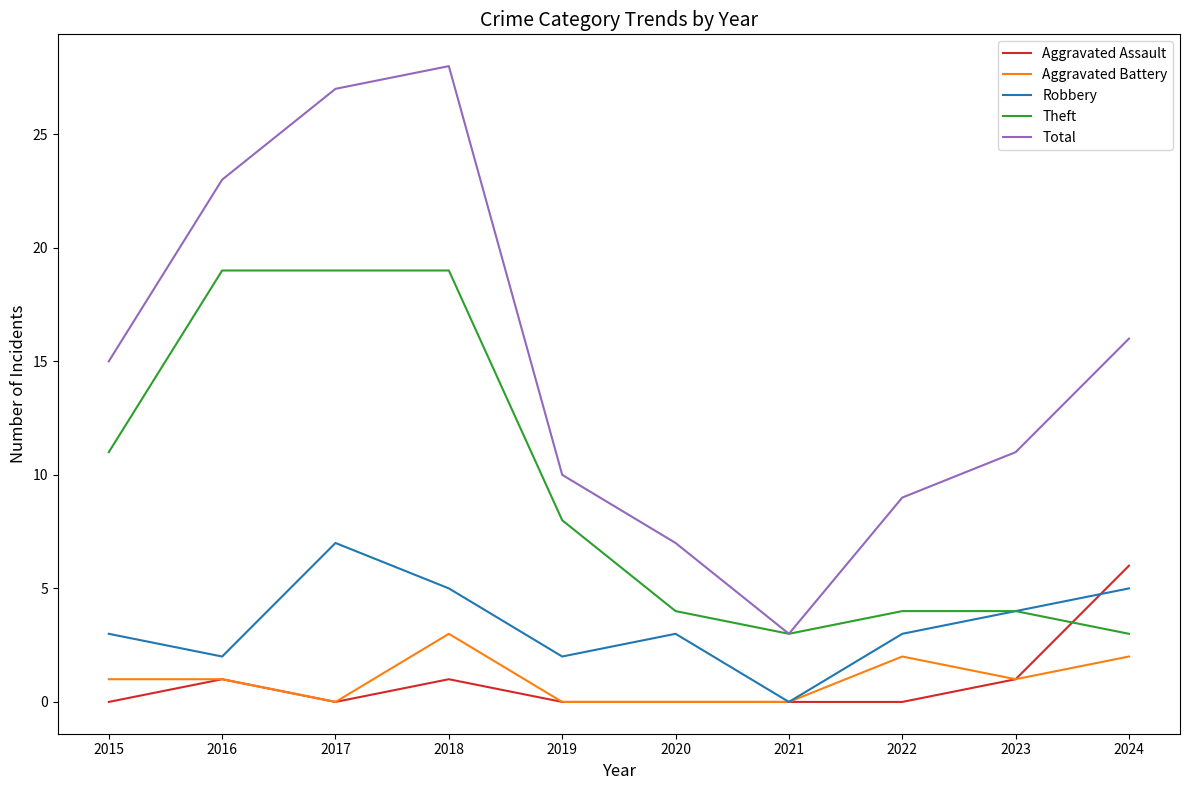

Which series has the widest spread of values?

Total